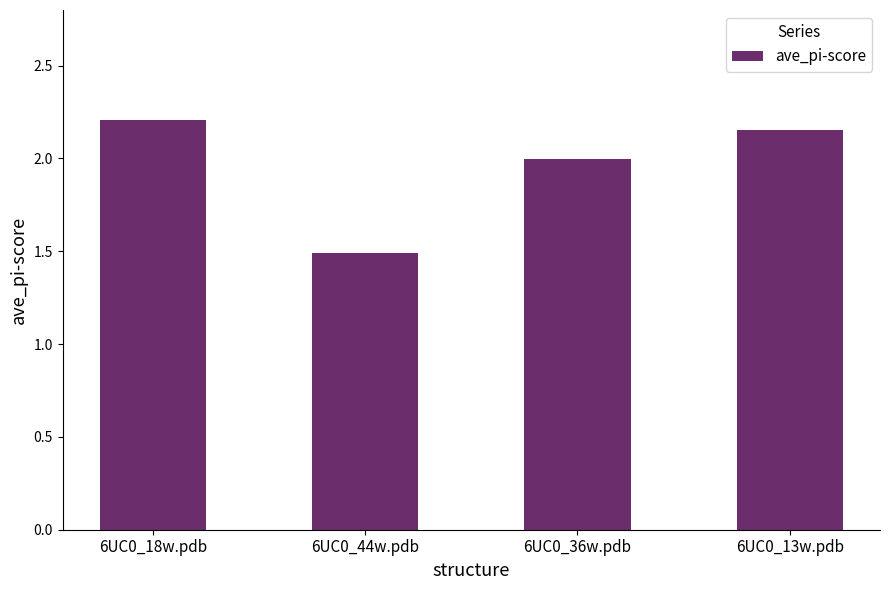

What is the change in value from 6UC0_18w.pdb to 6UC0_13w.pdb?

-0.1